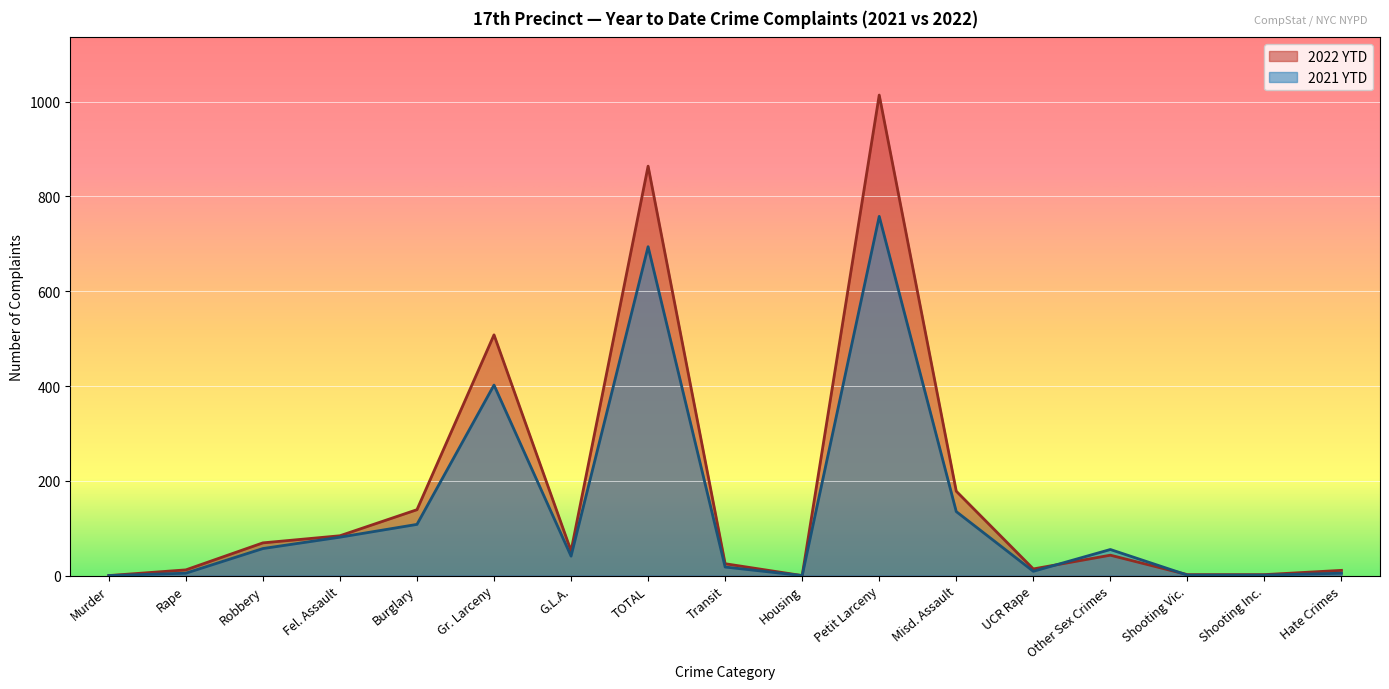

The value of 2021 YTD at UCR Rape is 4. True or false?

False